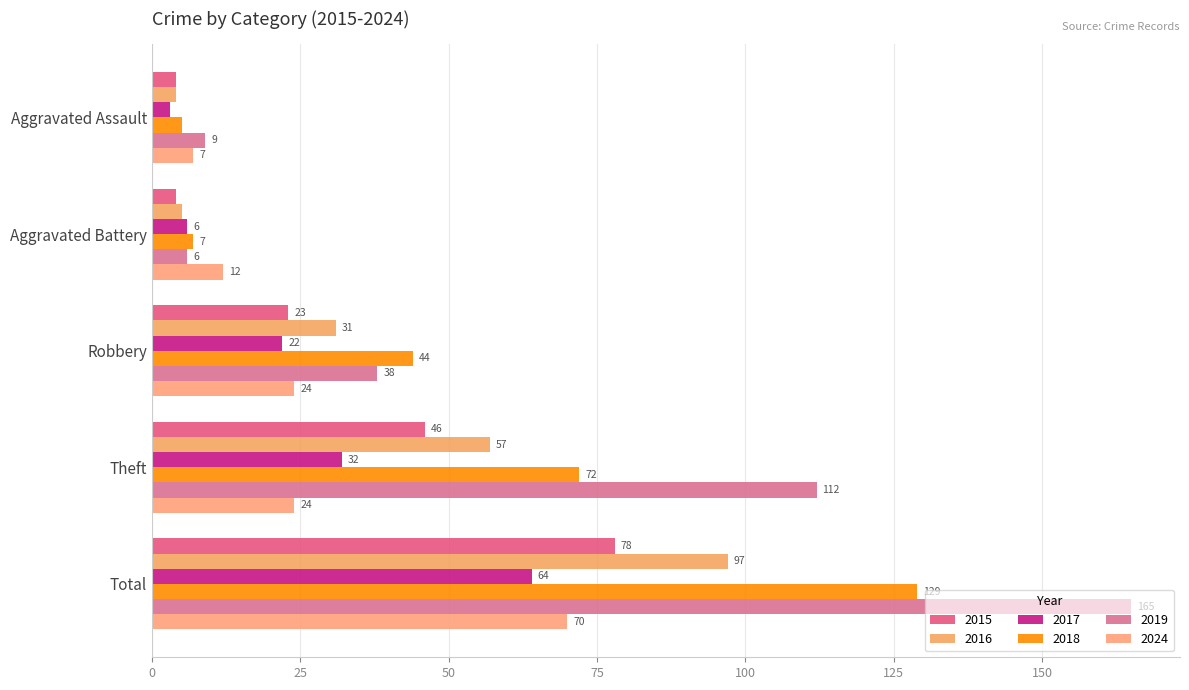

Reading right to left, transcribe all the data shown in this chart.

2015: 78	46	23	4	4
2016: 97	57	31	5	4
2017: 64	32	22	6	3
2018: 129	72	44	7	5
2019: 165	112	38	6	9
2024: 70	24	24	12	7